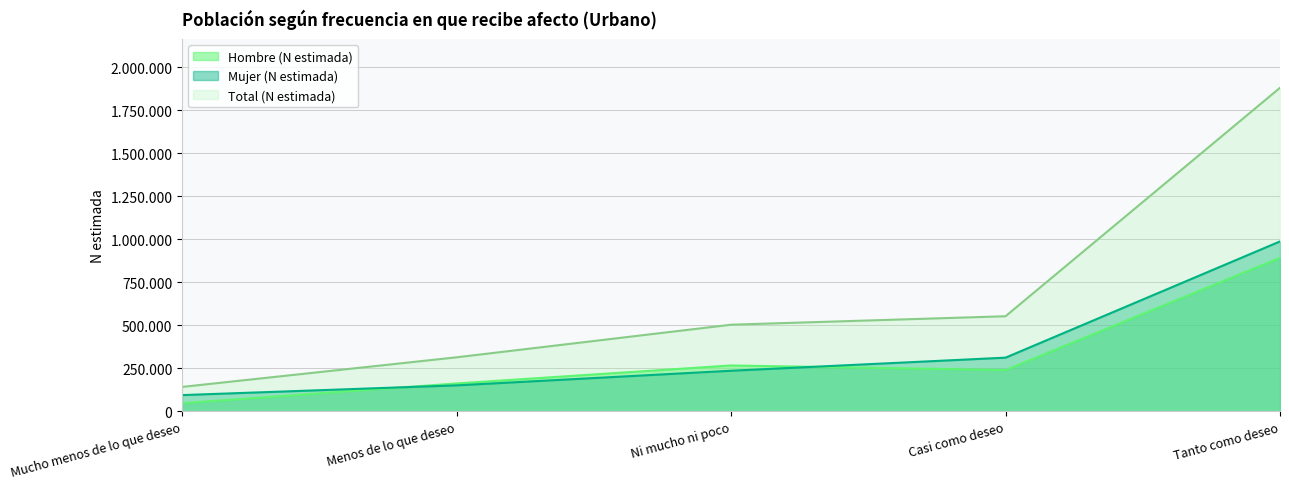

At which category is the sum across all series the highest?

Tanto como deseo